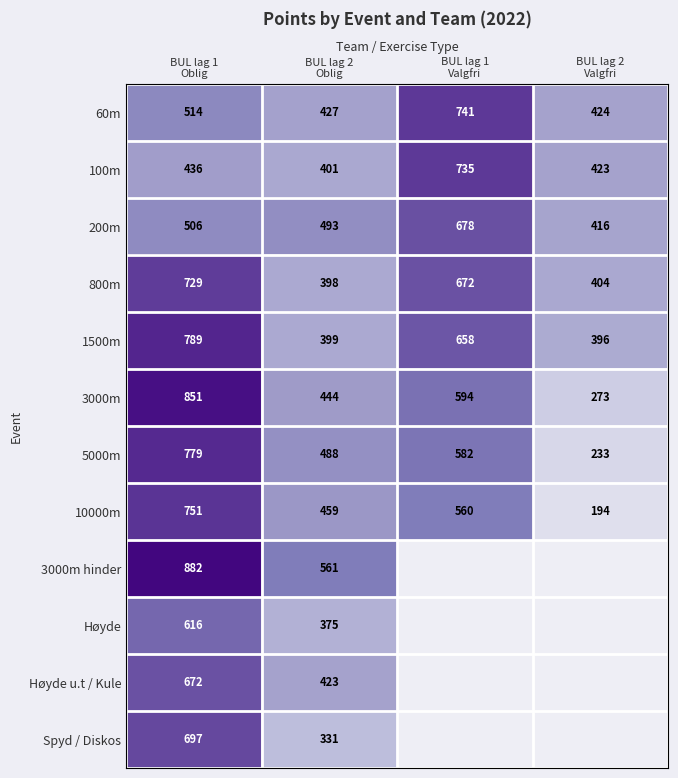

What is the lowest value of the 60m series?

424